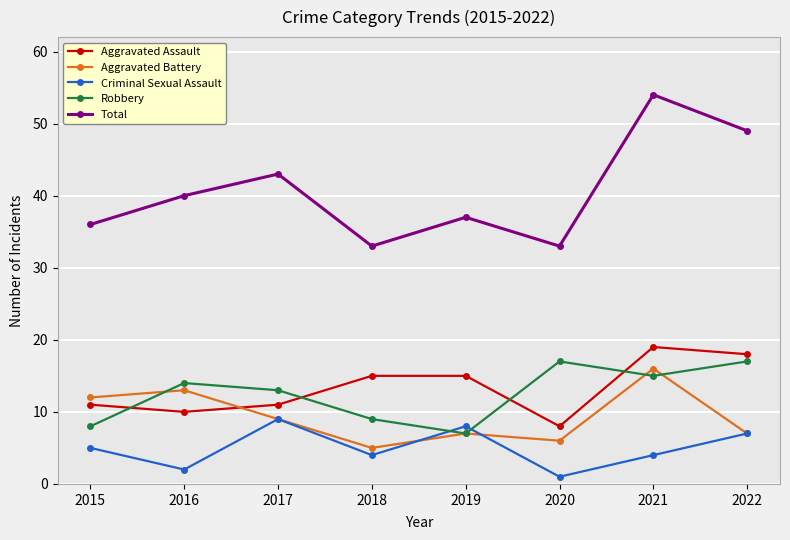

Count the number of data series in this chart.

5